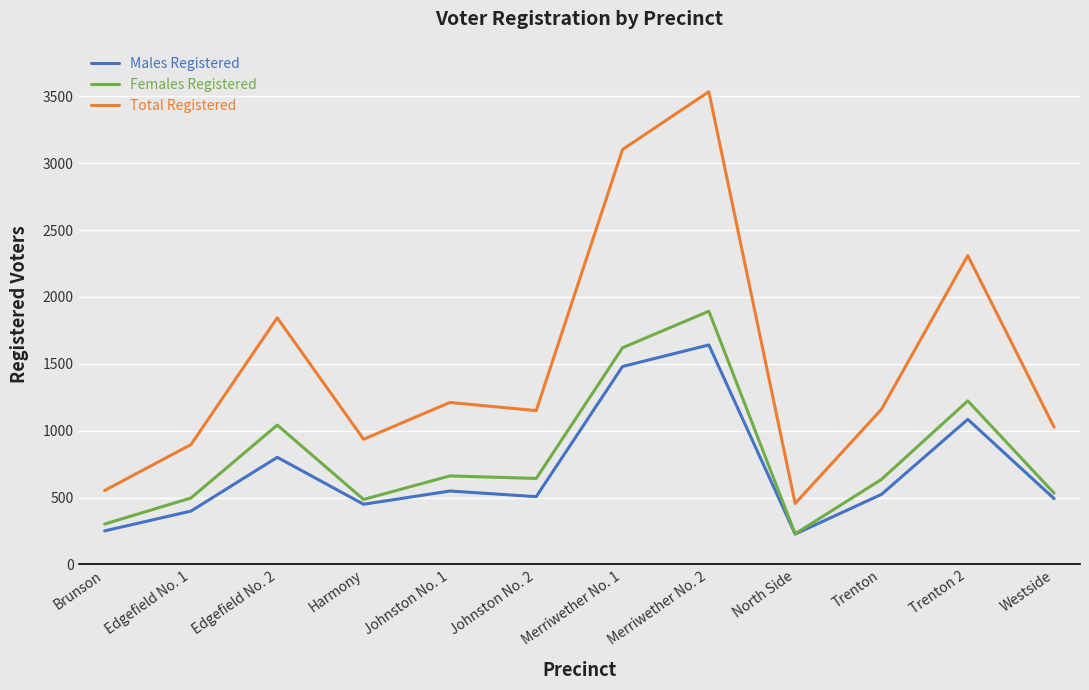

Rank the series by their maximum value, from lowest to highest.

Males Registered, Females Registered, Total Registered